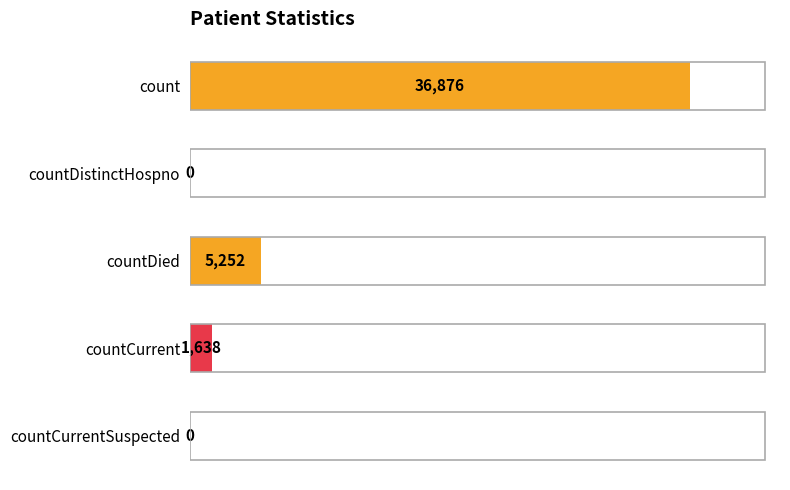

Reading top to bottom, what are all the values shown in this chart?

count=36876	countDistinctHospno=0	countDied=5252	countCurrent=1638	countCurrentSuspected=0